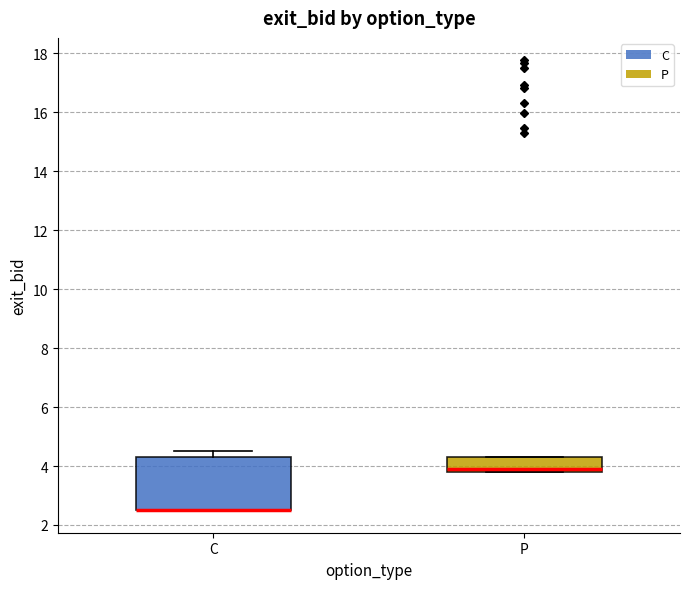

Reading left to right, transcribe this box plot: for each box, give where its median line is, the range the box spans, and where its two whiskers end, as read against the y-axis. The values are not printed on the chart, so give them approximately, as read against the axis.

C: median 2.6 (drawn on the box's lower edge), box 2.6 to 4.4, whiskers 2.6 to 4.6
P: median 4.0, box 3.8 to 4.4, whiskers 3.8 to 4.4